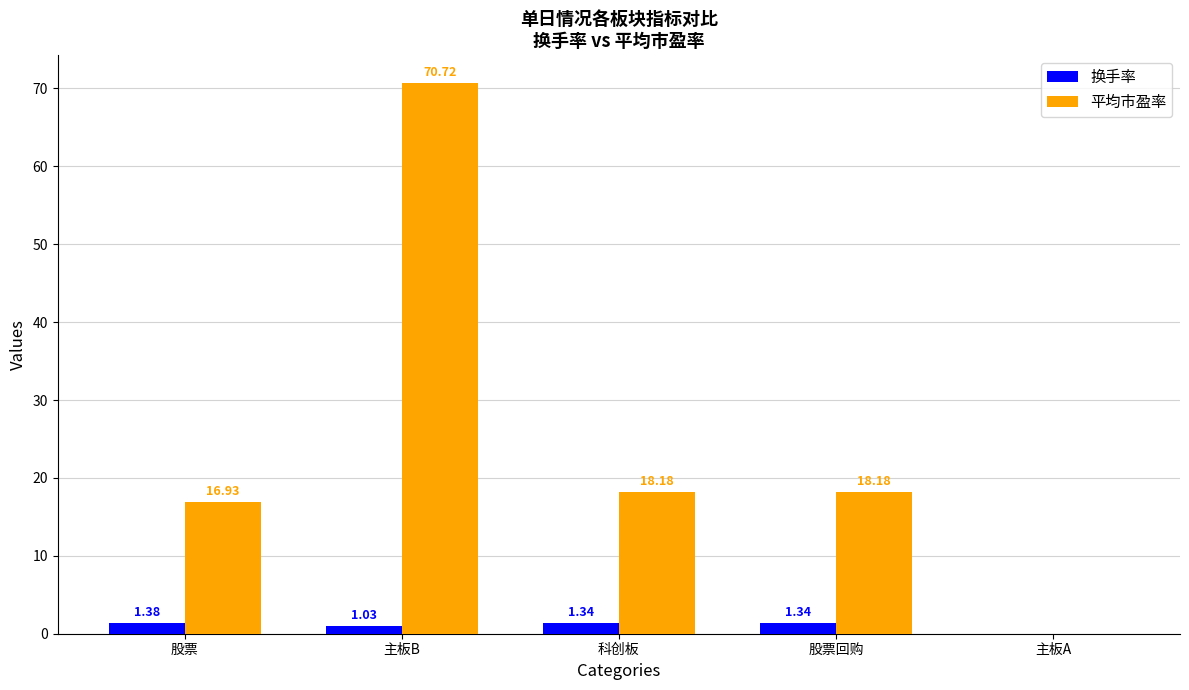

Are the bars horizontal?

No